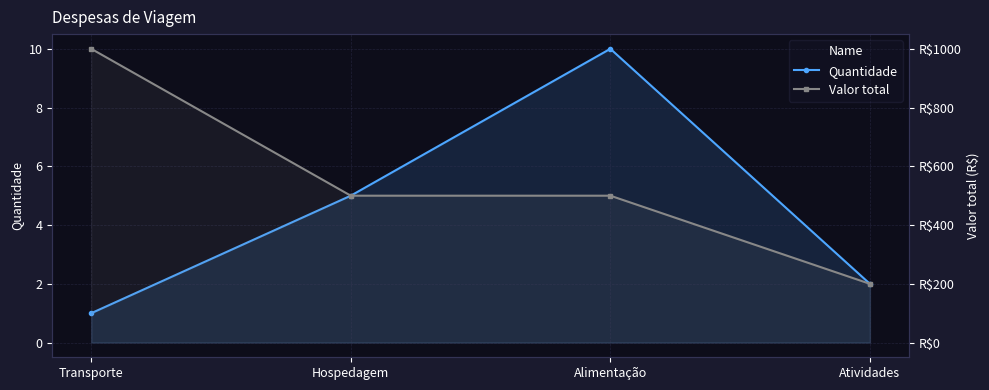

What is the label of the 1st point from the left?

Transporte